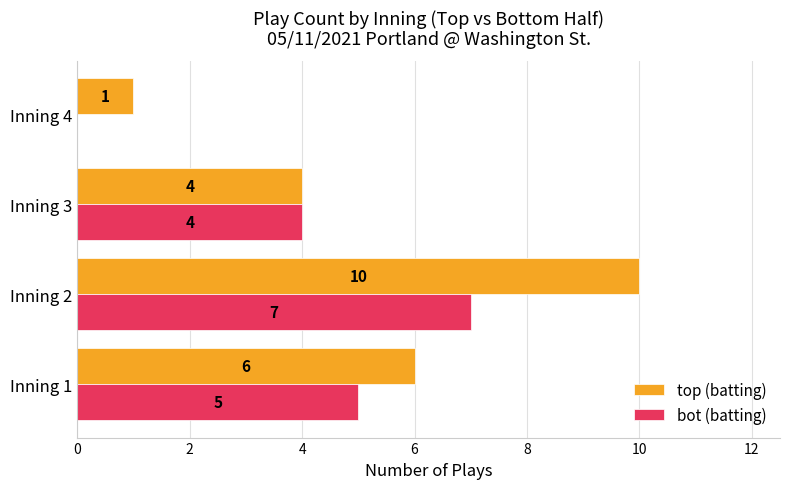

At which category is the sum across all series the highest?

Inning 2